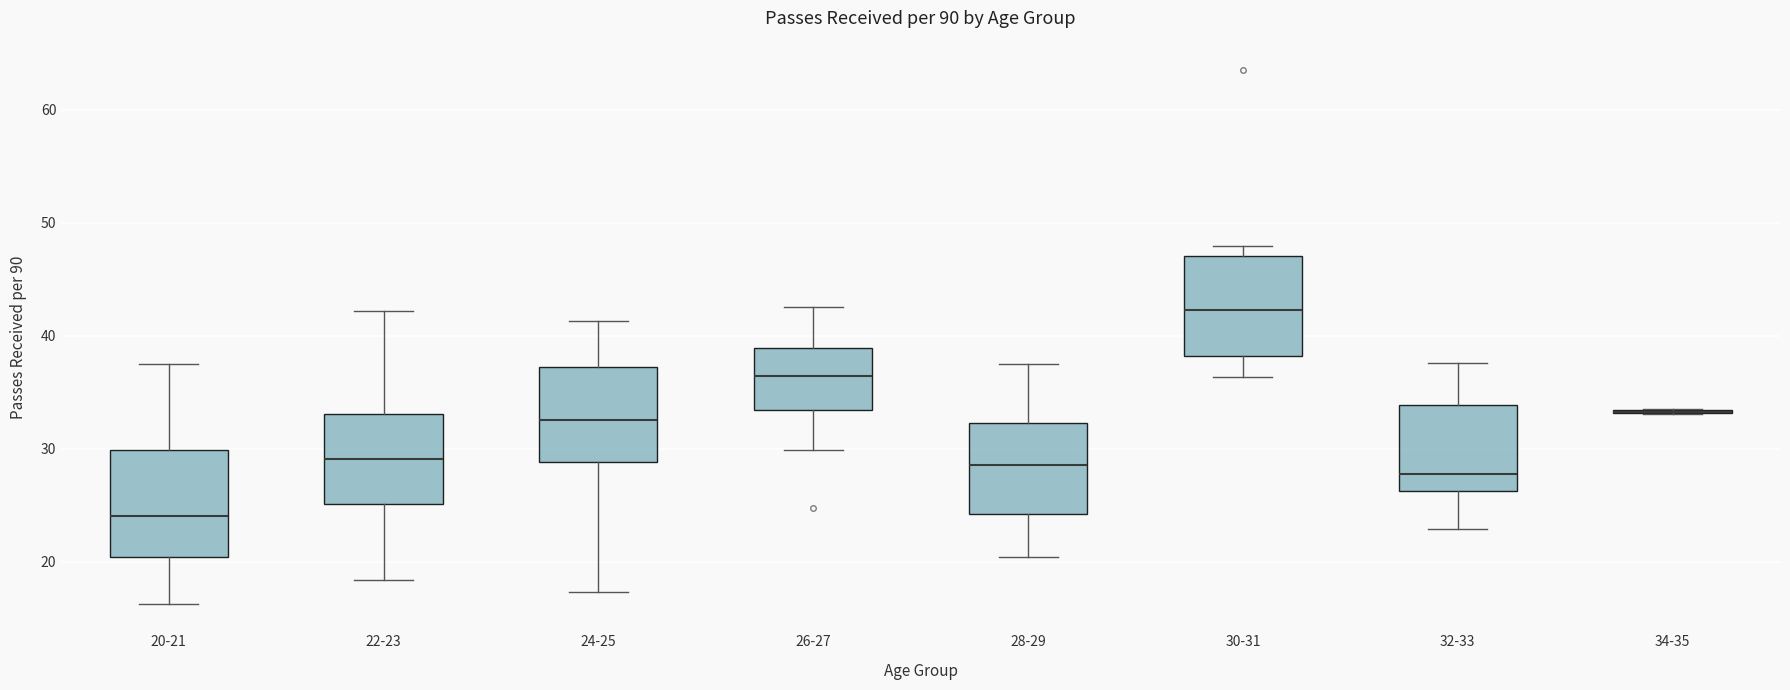

Where does the lower whisker of the box for 30-31 end on the y-axis? The values are not printed on the chart, so give them approximately, as read against the axis.

36